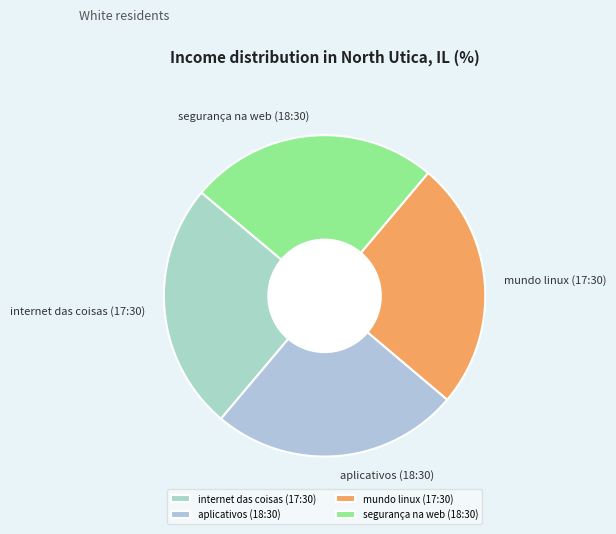

Does segurança na web (18:30) represent more than half of the total?

No